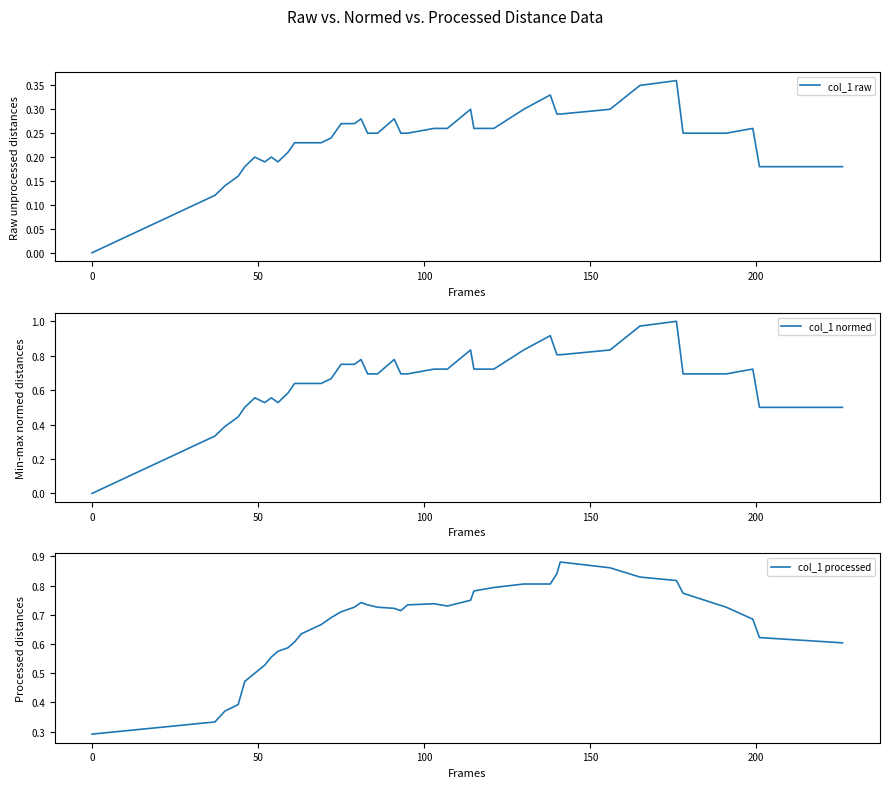

What are all the series names shown in the legend?

col_1 raw, col_1 normed, col_1 processed